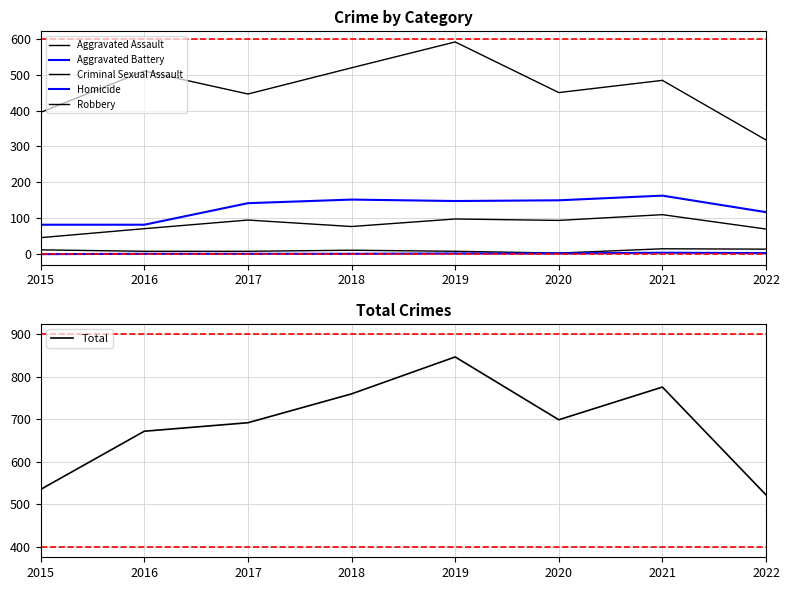

At which category does the chart reach its peak across all series?

2019